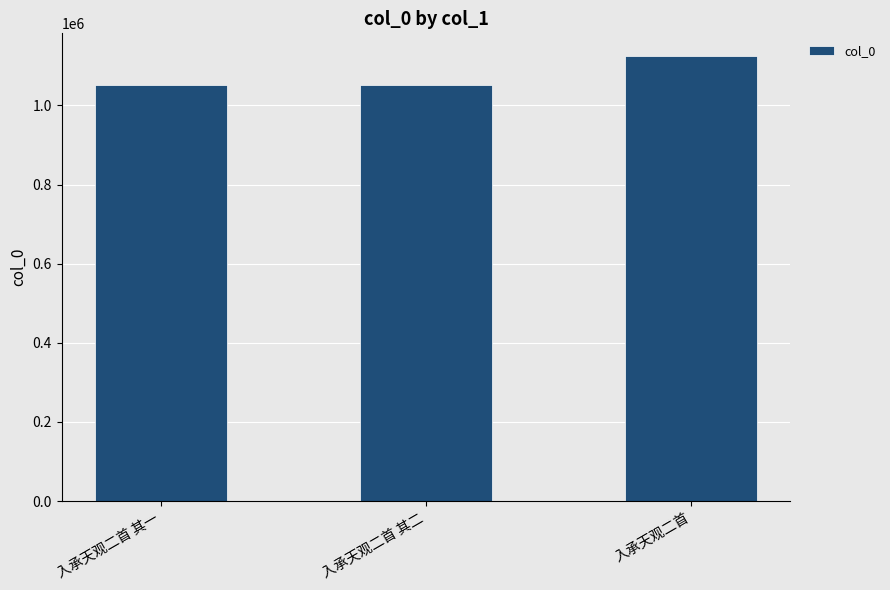

What is the label of the 3rd bar from the left?

入承天观二首